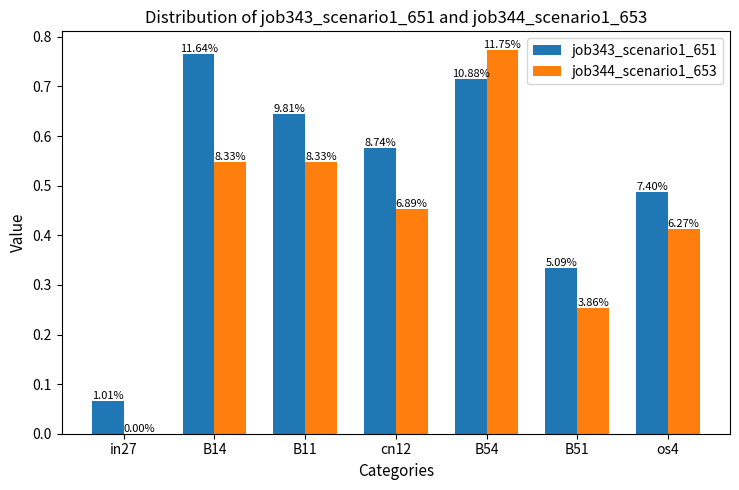

Is the value of job343_scenario1_651 at in27 greater than the value of job344_scenario1_653 at cn12?

No